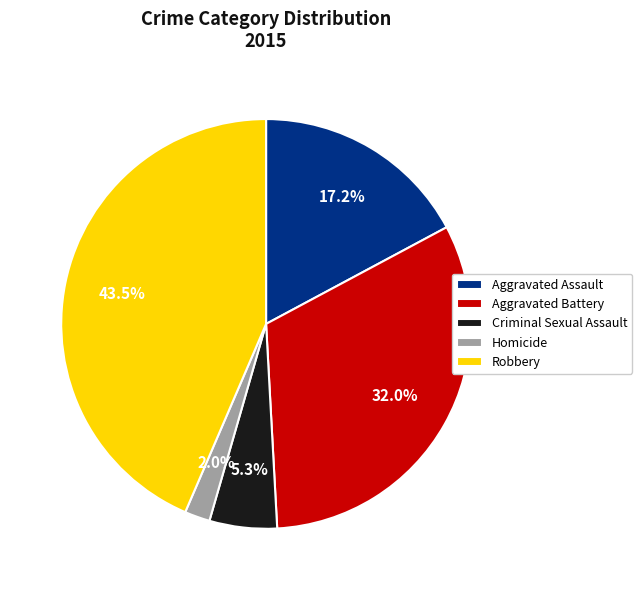

To the nearest percent, what is the difference between the largest and smallest slice percentages?

42%